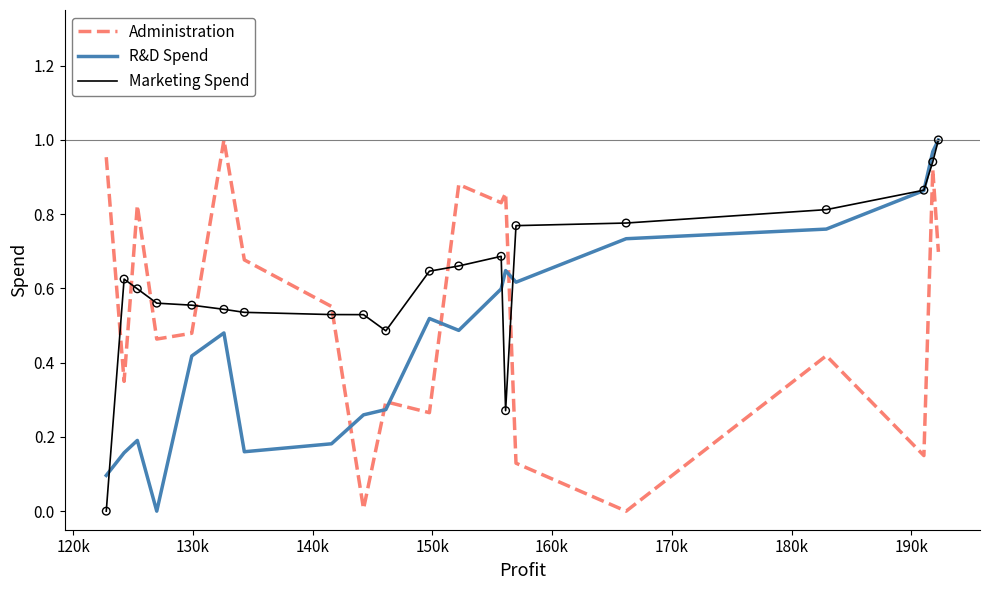

True or false: Administration and R&D Spend cross at least once.

True